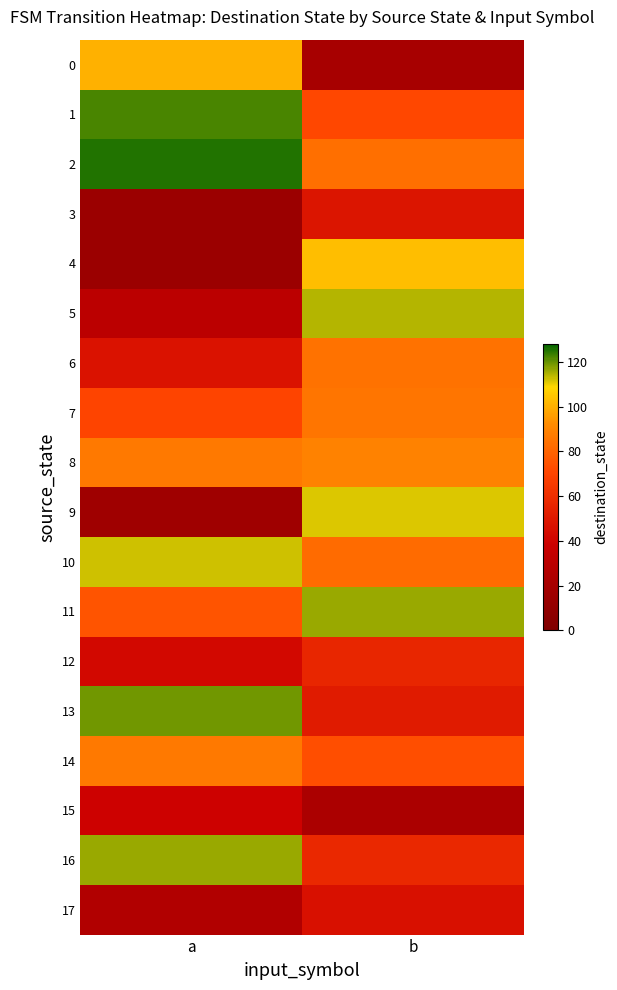

What is the difference between the 8 values at b and a?

3